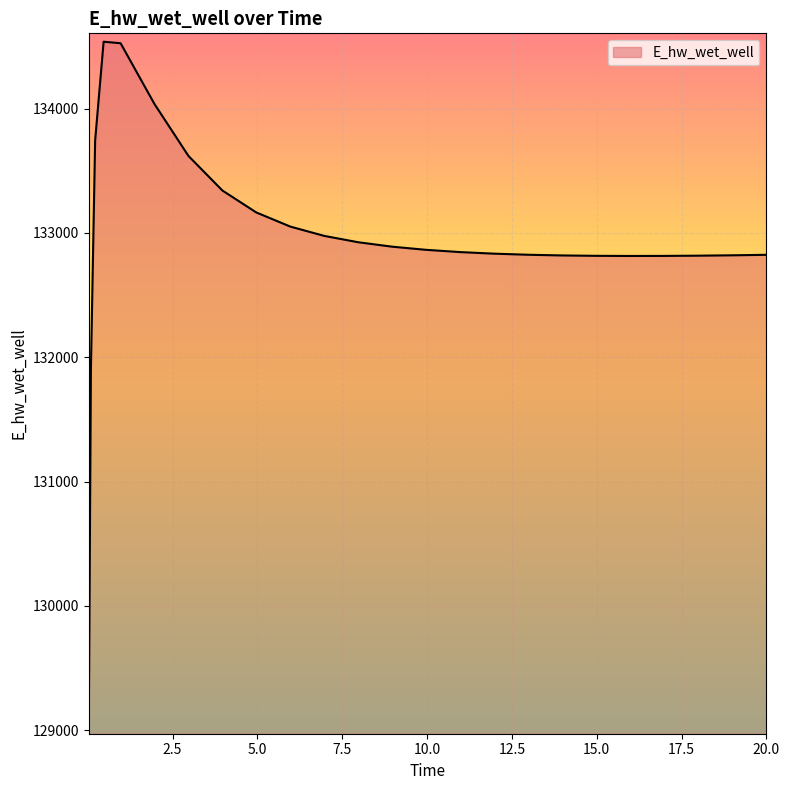

What is the difference between the maximum and minimum values?

5501.2